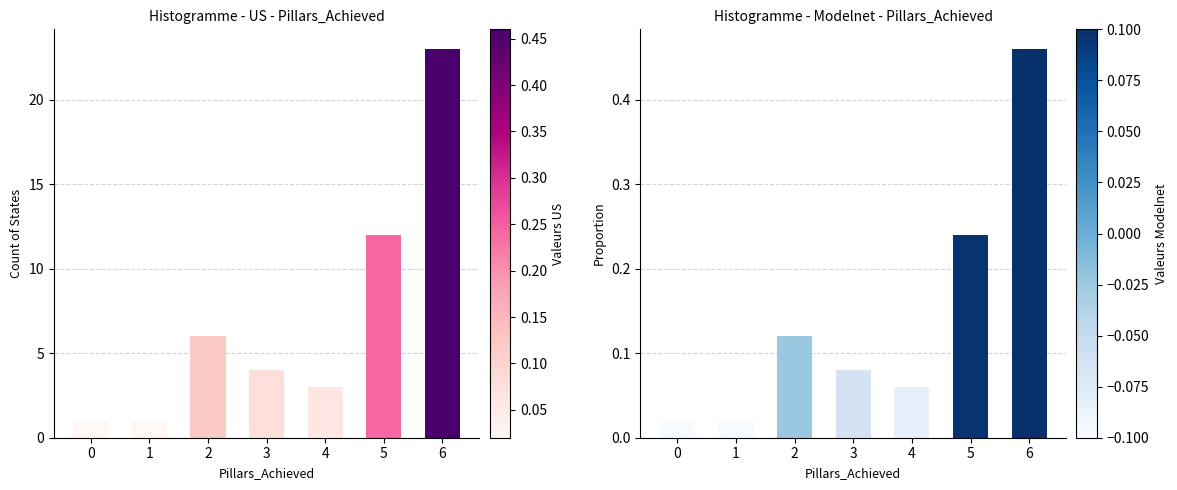

What is the approximate value of count at 0?

1.0